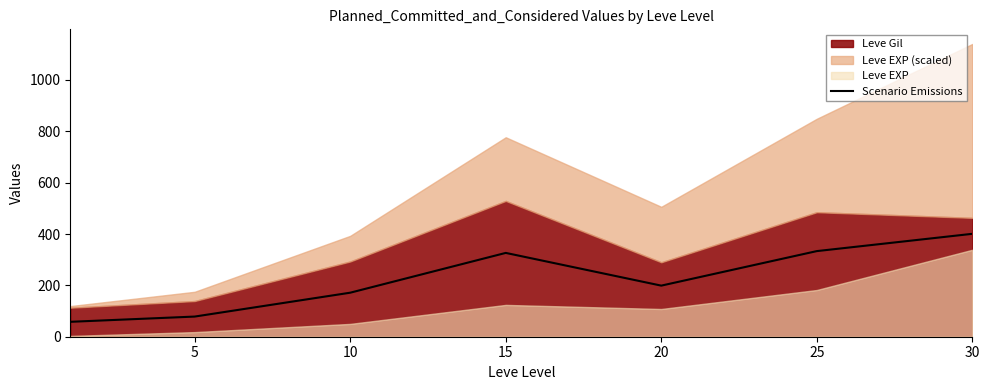

What is the value of the 3rd point from the left?

171.5